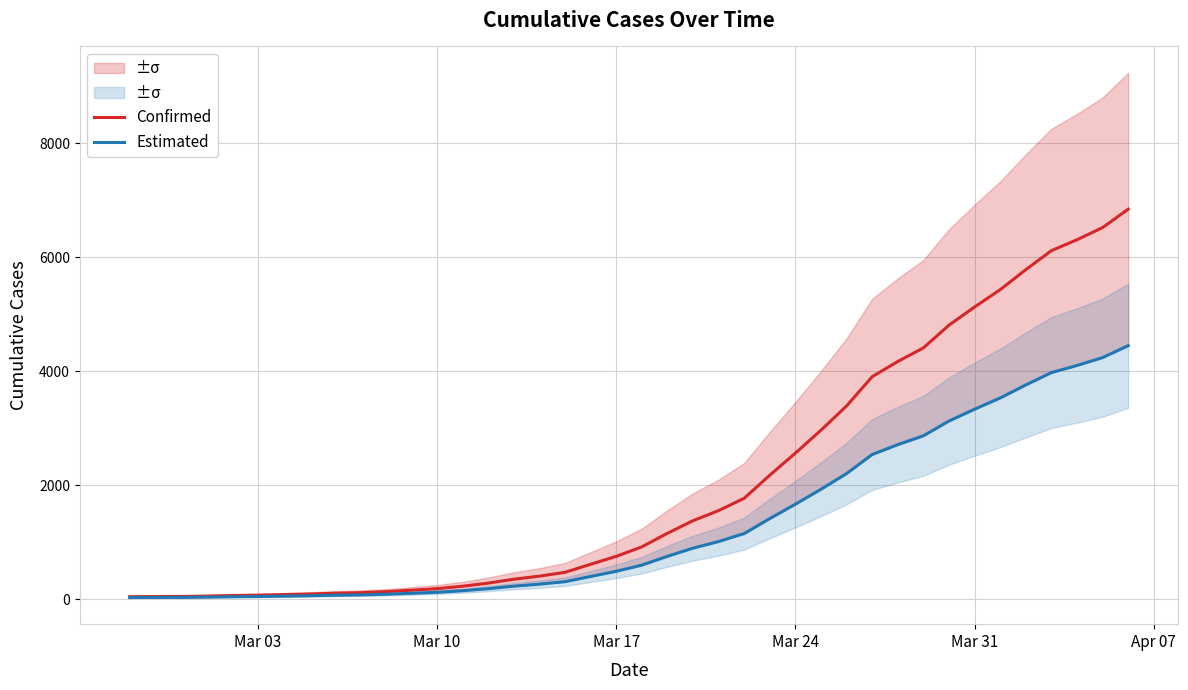

What is the highest value of the Confirmed series?

6844